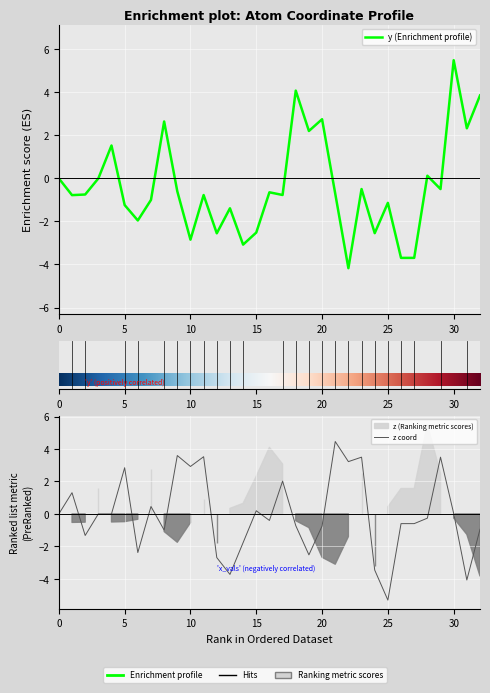

What is the total value across all series at 18?

3.4